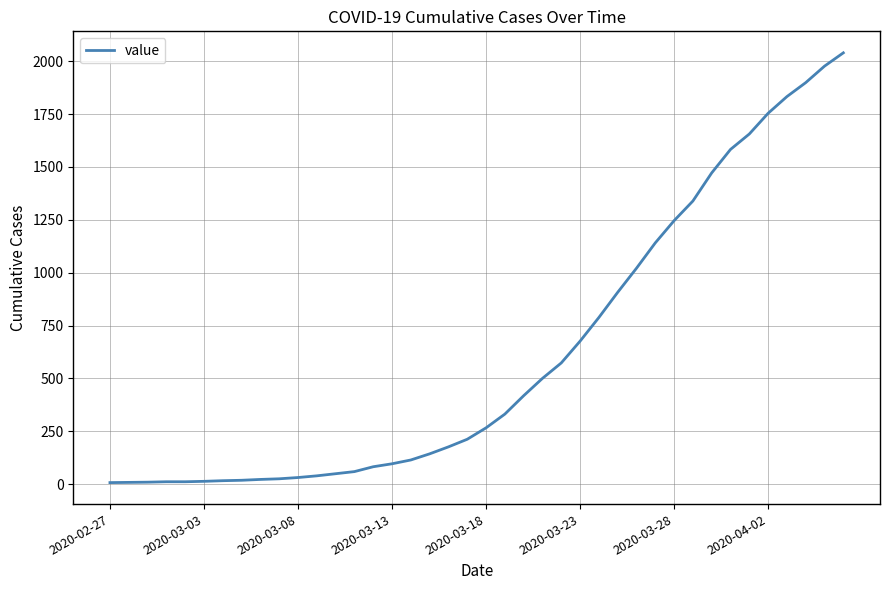

What is the difference between the maximum and minimum values?

2033